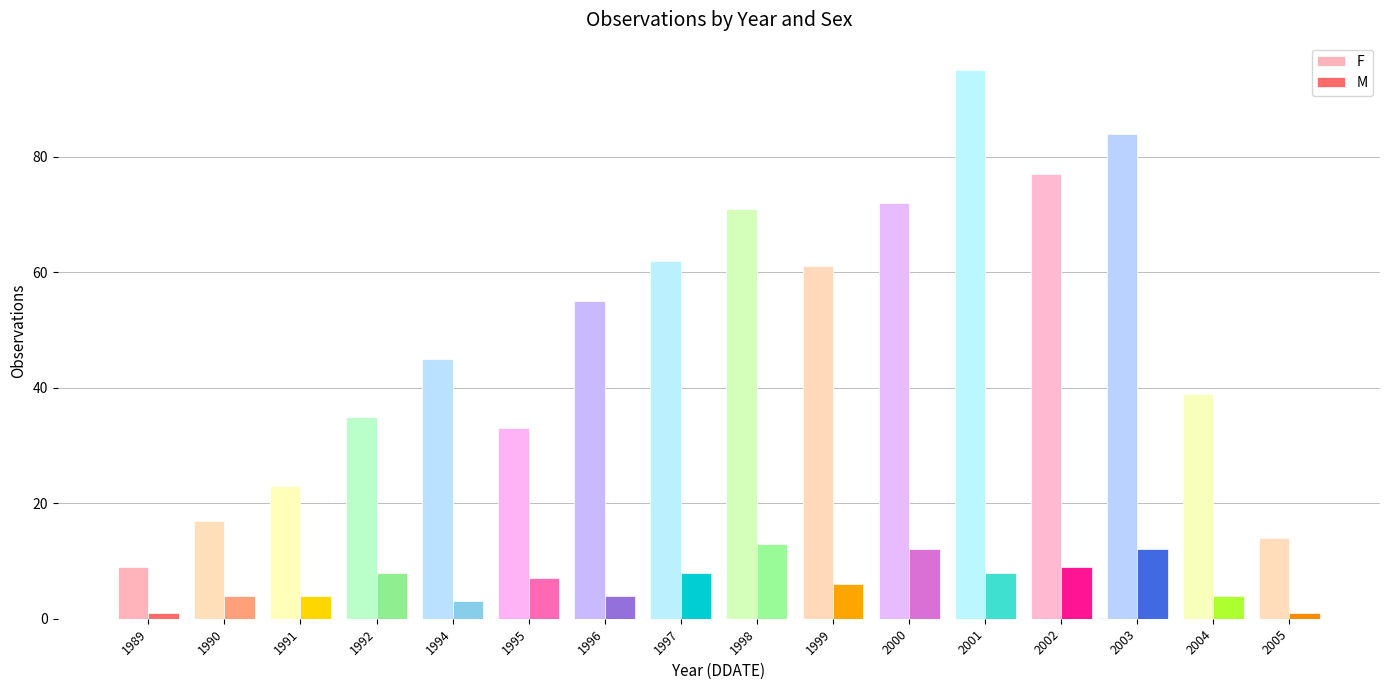

What is the approximate value of M at 1997, to the nearest 5?

10